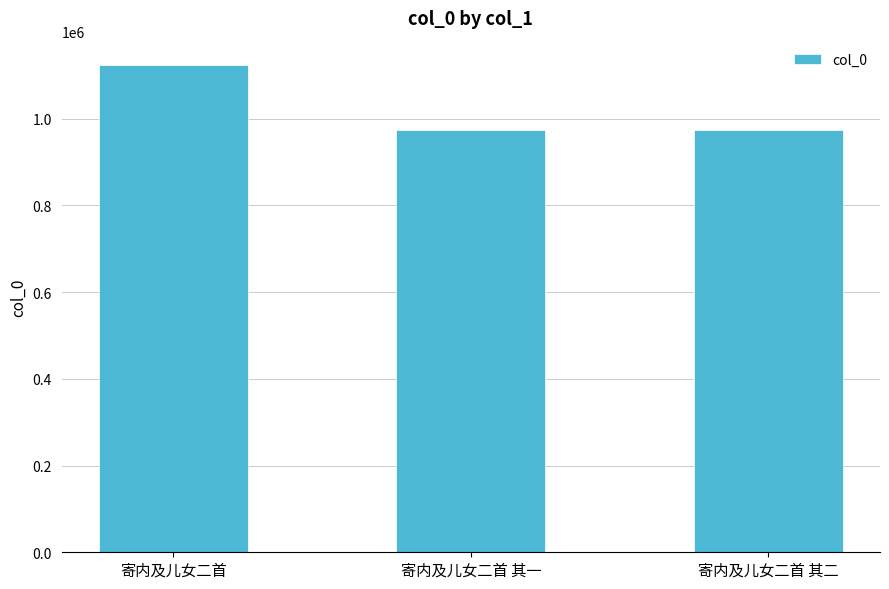

What is the maximum value shown in the chart?

1123771